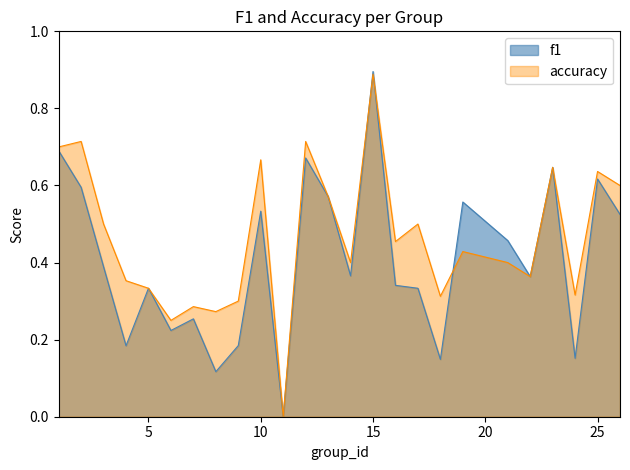

List the labels in order of accuracy value, largest first.

15, 2, 12, 1, 10, 23, 25, 26, 13, 3, 17, 16, 19, 14, 21, 22, 4, 5, 24, 18, 9, 7, 8, 6, 11